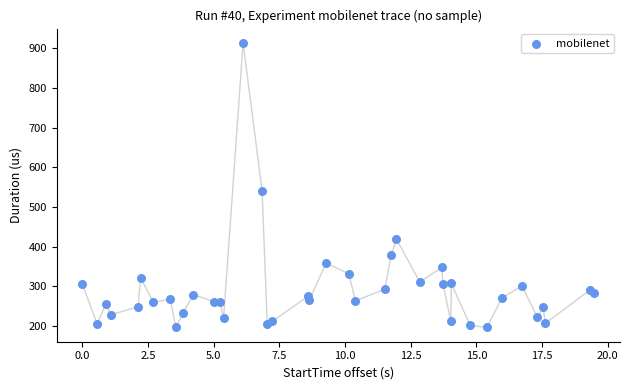

What Y value in the scatter plot is closest to 554?

541.2